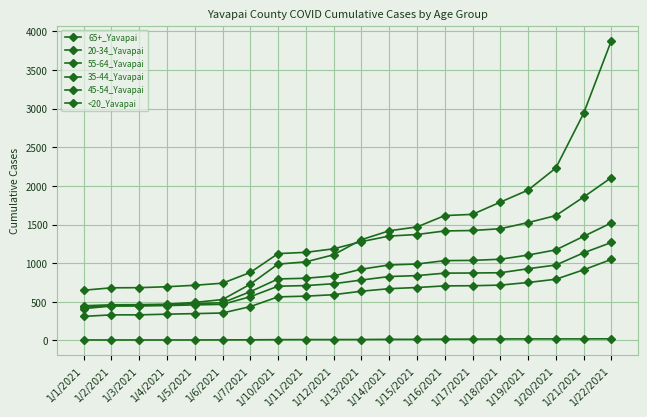

At which category does the chart reach its peak across all series?

1/22/2021